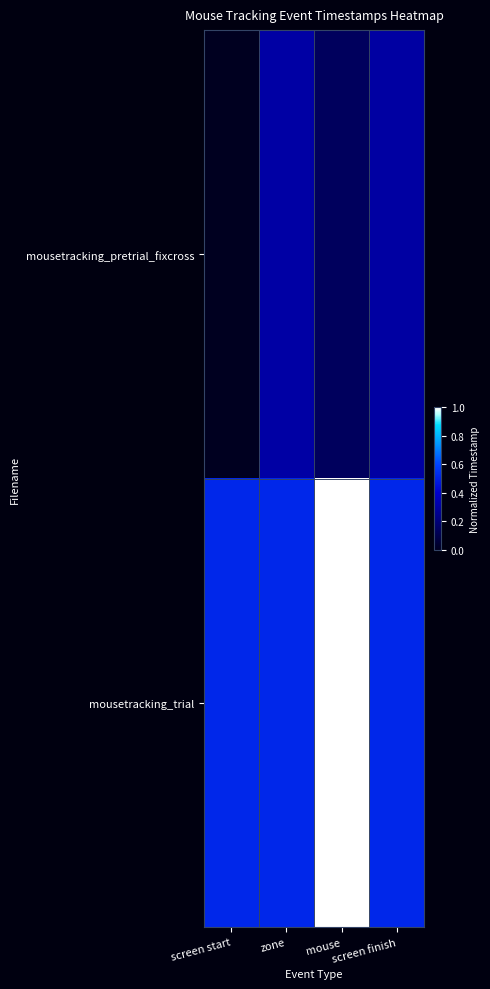

At which category does the chart reach its minimum across all series?

screen start